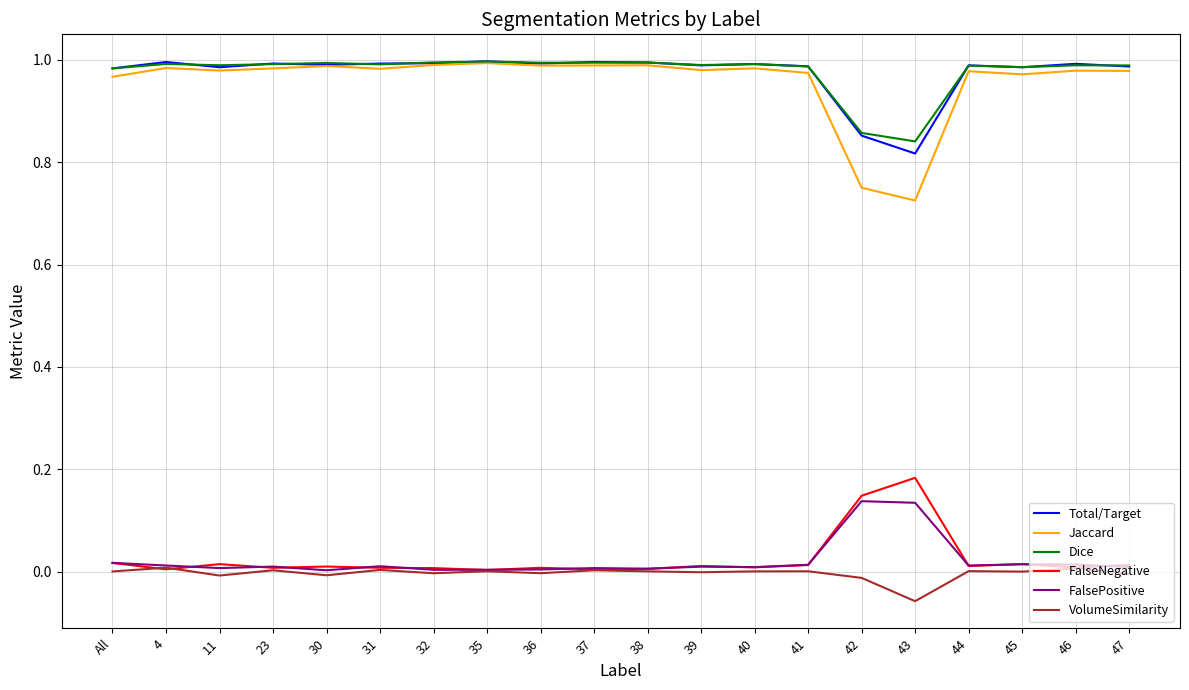

The value of Total/Target at 39 is 1.0. True or false?

True